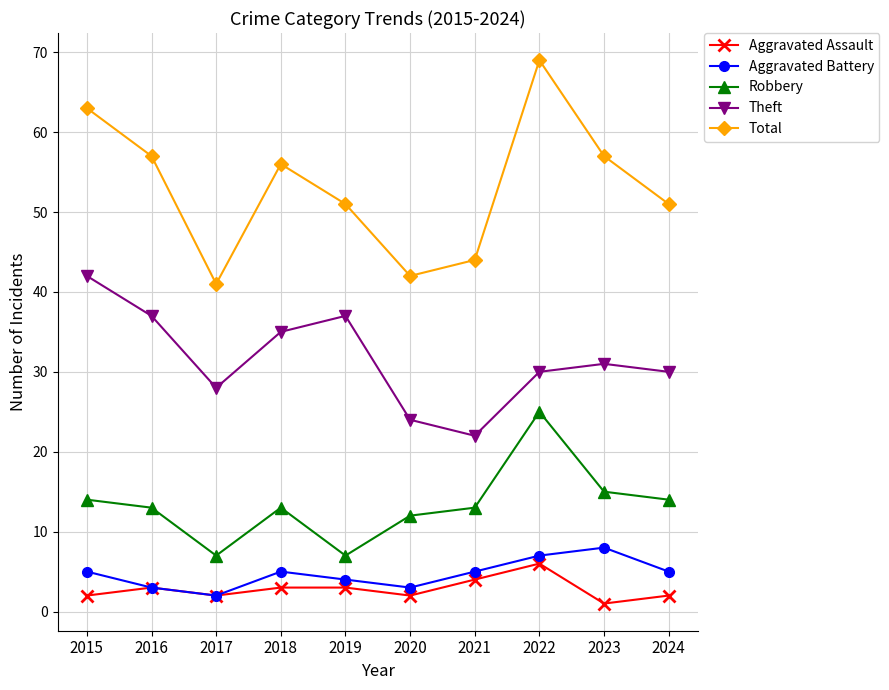

Where is the first local minimum for Aggravated Assault?

2017